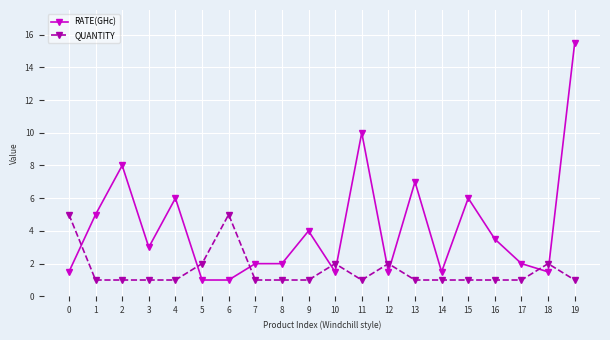

Where do QUANTITY and RATE(GHc) first cross each other?

0 and 1